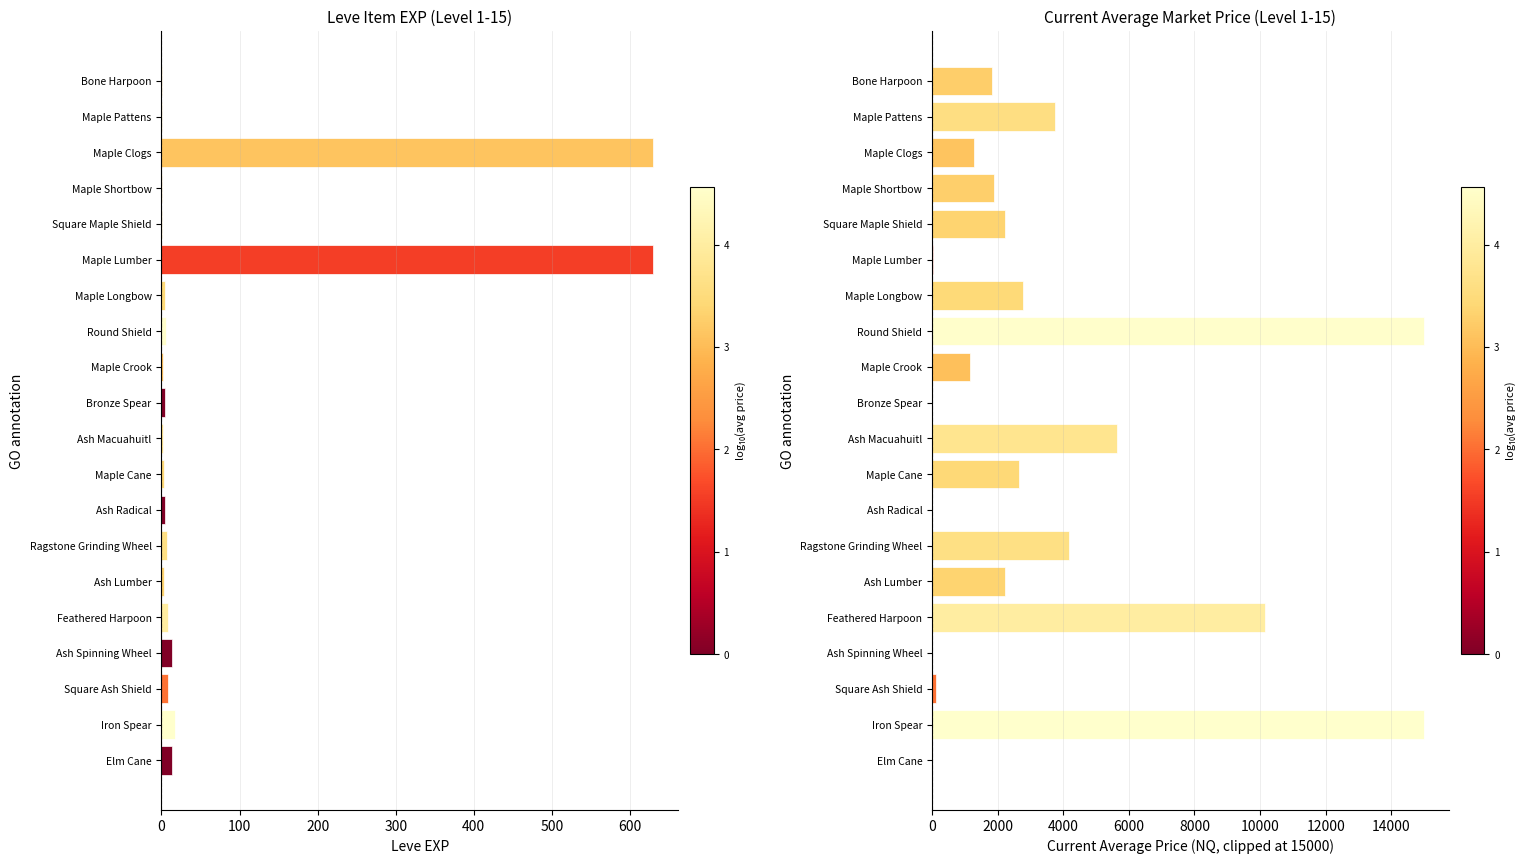

Rank the series at Bone Harpoon from highest to lowest value.

currentAveragePrice, Leve EXP